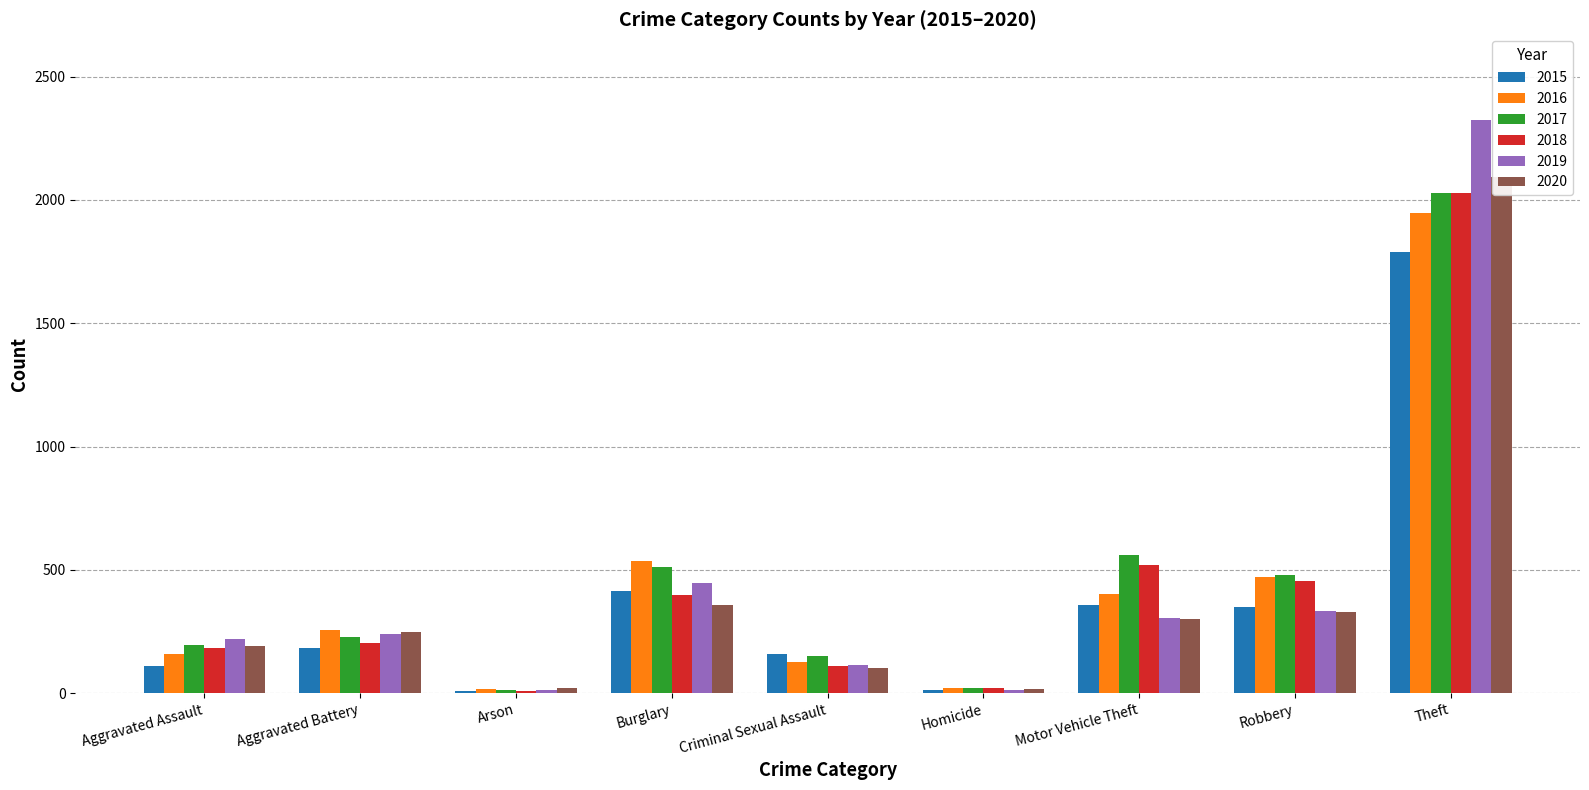

True or false: 2015 has a value of 351 at Robbery.

True